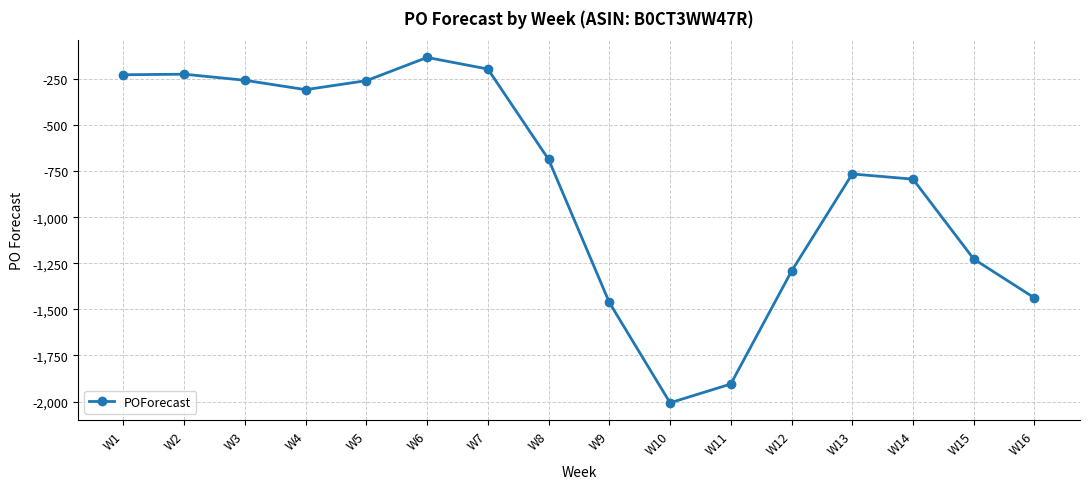

Where does the data first go above -685?

W1